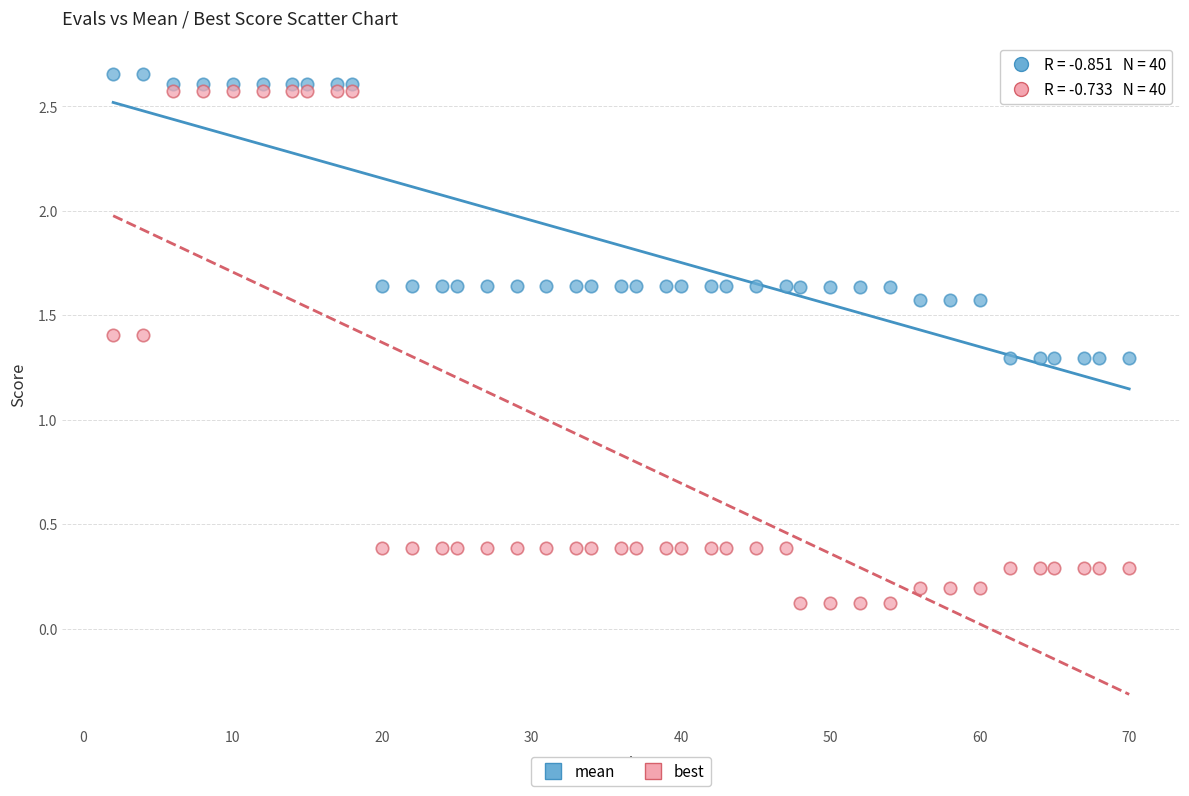

Which series reaches the minimum Y coordinate?

best